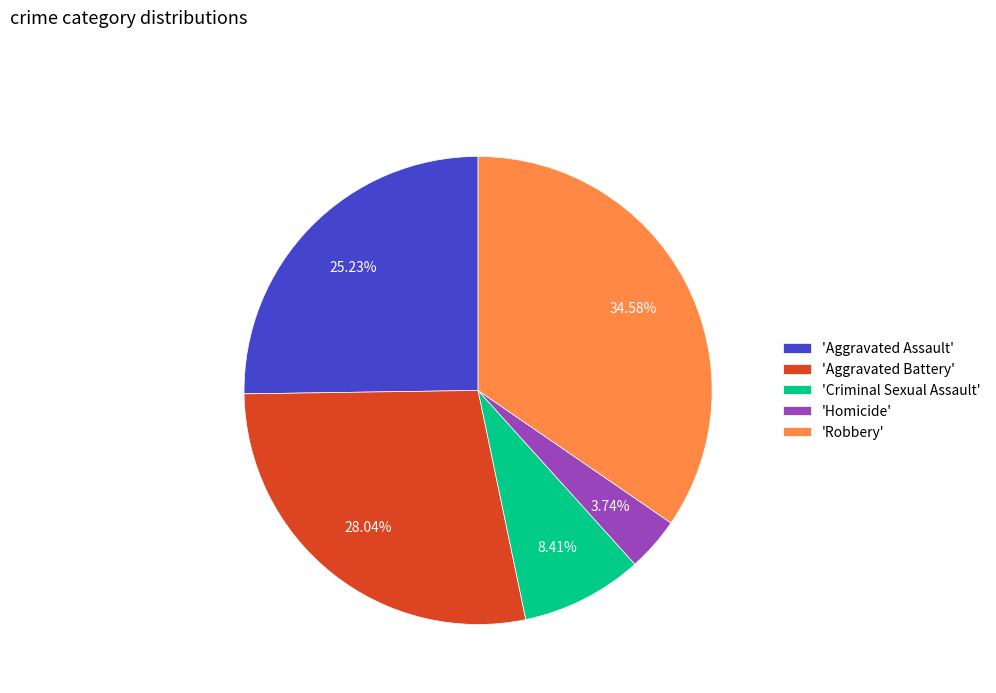

Rank the categories by value from highest to lowest.

'Robbery', 'Aggravated Battery', 'Aggravated Assault', 'Criminal Sexual Assault', 'Homicide'